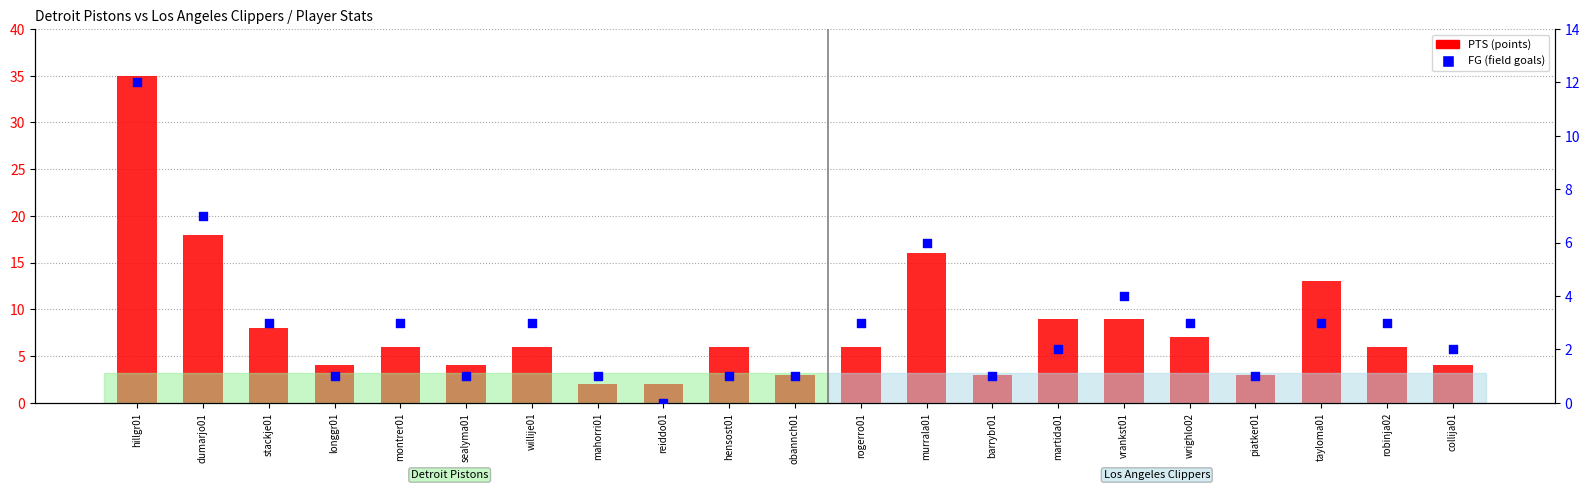

Is the value of PTS at barrybr01 greater than the value of FG at reiddo01?

Yes